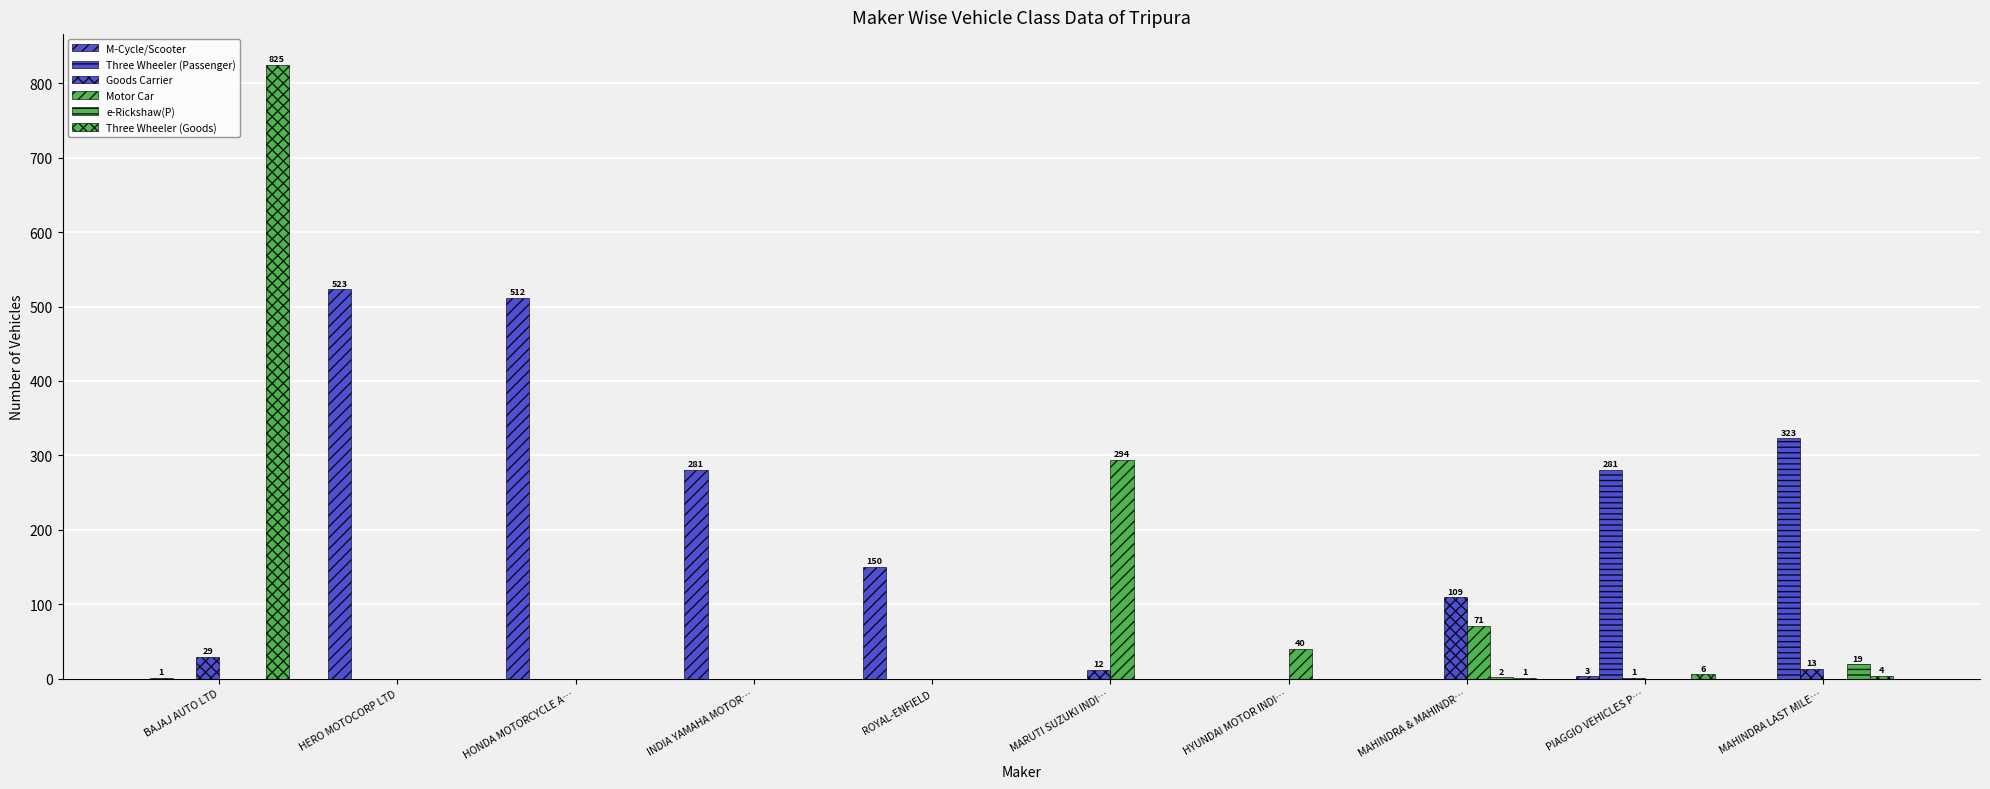

What is the spread (max minus min) of values at HERO MOTOCORP LTD?

523